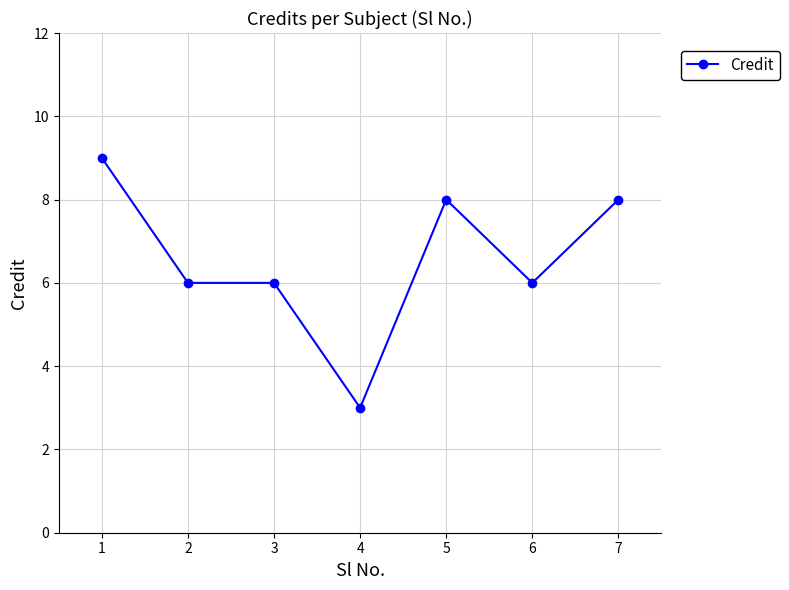

What is the greatest value displayed?

9